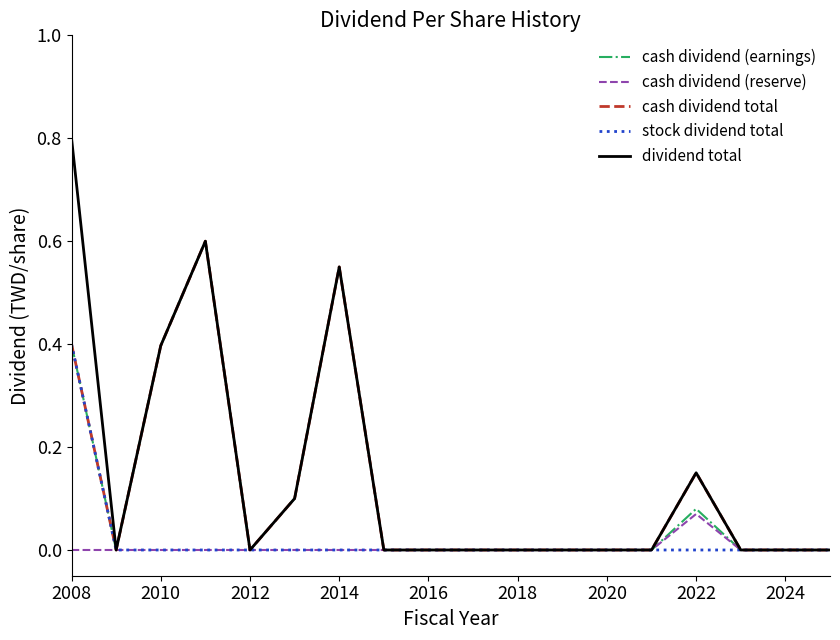

What is the greatest value displayed?

0.8